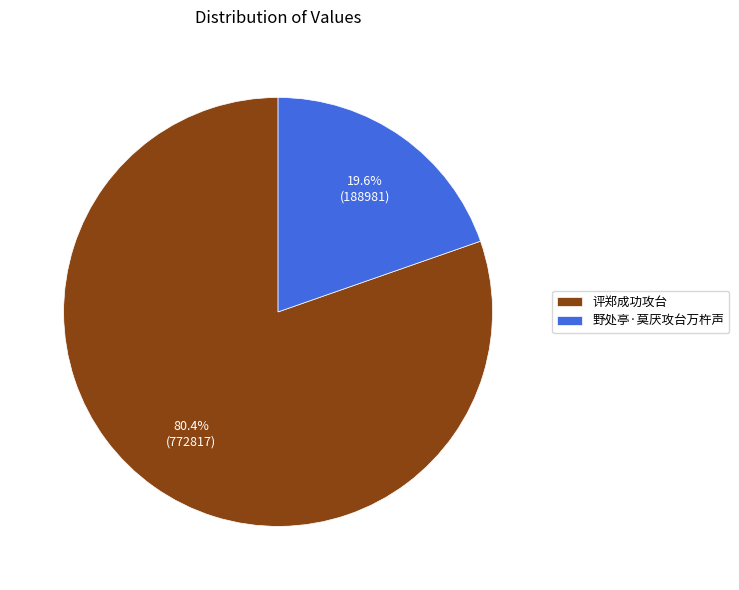

To the nearest percent, what is the average slice percentage?

50%